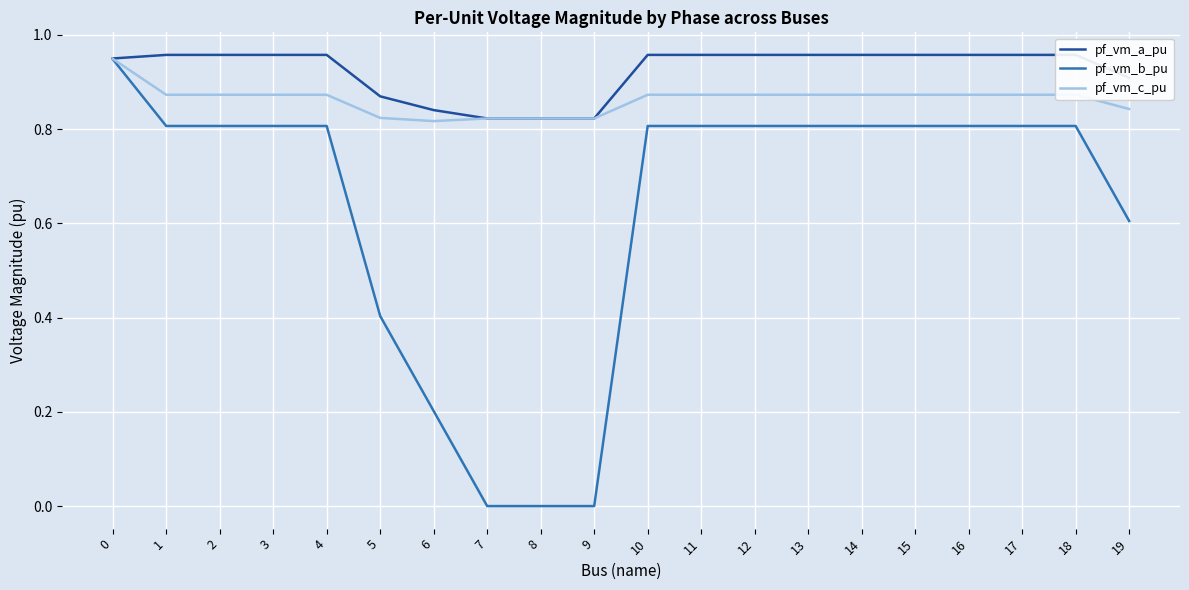

List the series in order of their overall mean, highest first.

pf_vm_a_pu, pf_vm_c_pu, pf_vm_b_pu